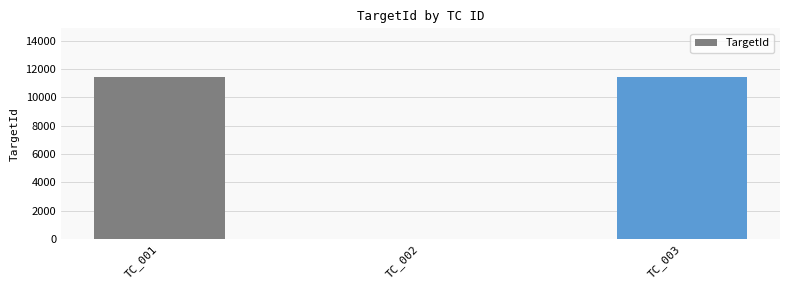

What is the change in value from TC_002 to TC_003?

+11447